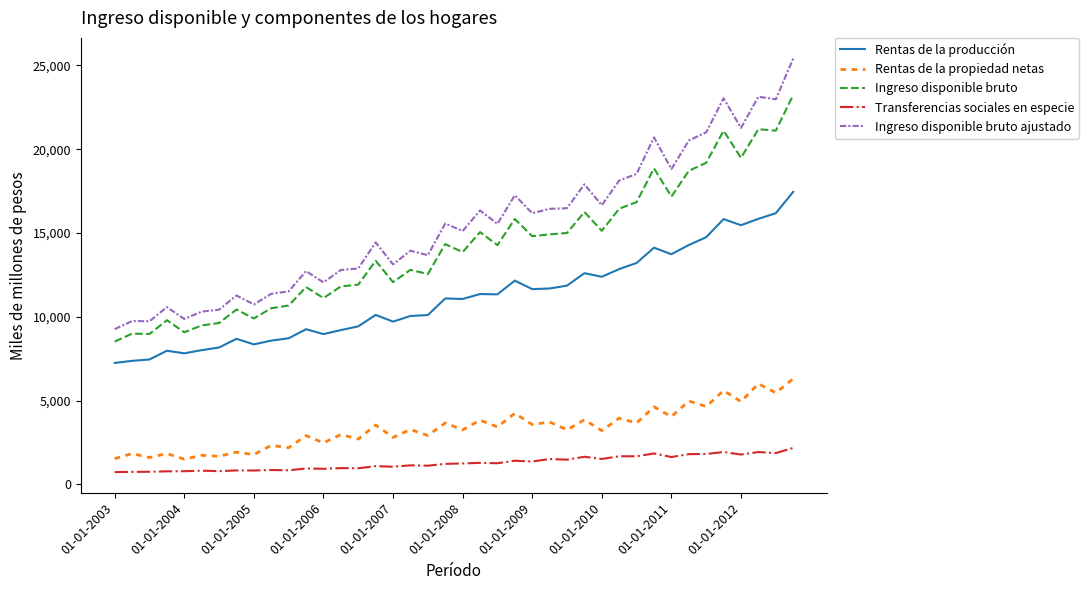

Which series has the largest total across all categories?

Ingreso disponible bruto ajustado